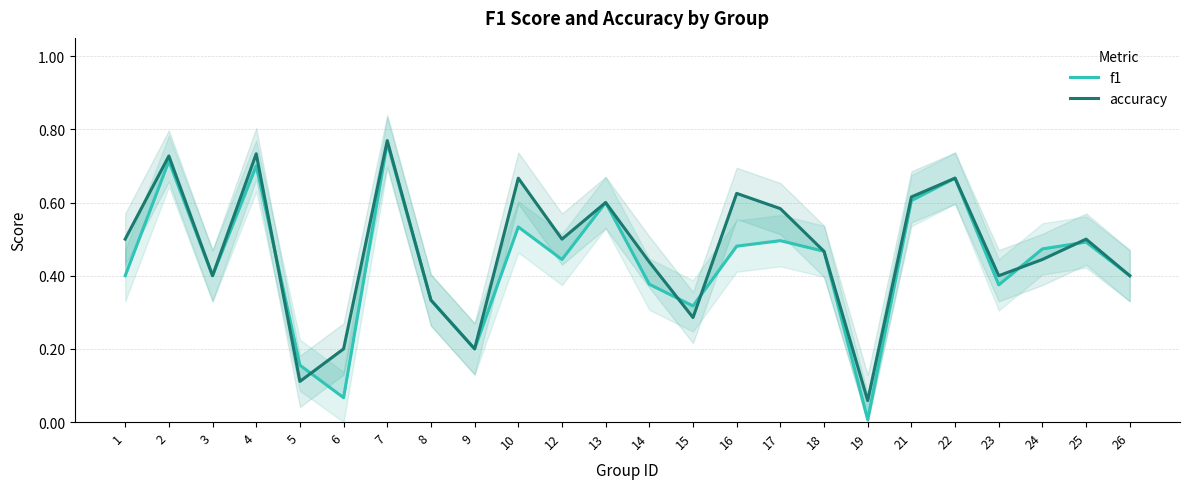

How many interior local peaks does the accuracy series have?

8